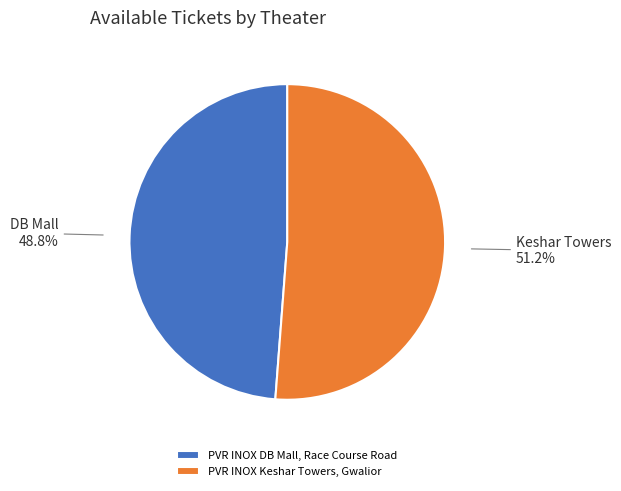

Approximately how many times larger is the value at PVR INOX DB Mall, Race Course Road compared to PVR INOX Keshar Towers, Gwalior?

1.0